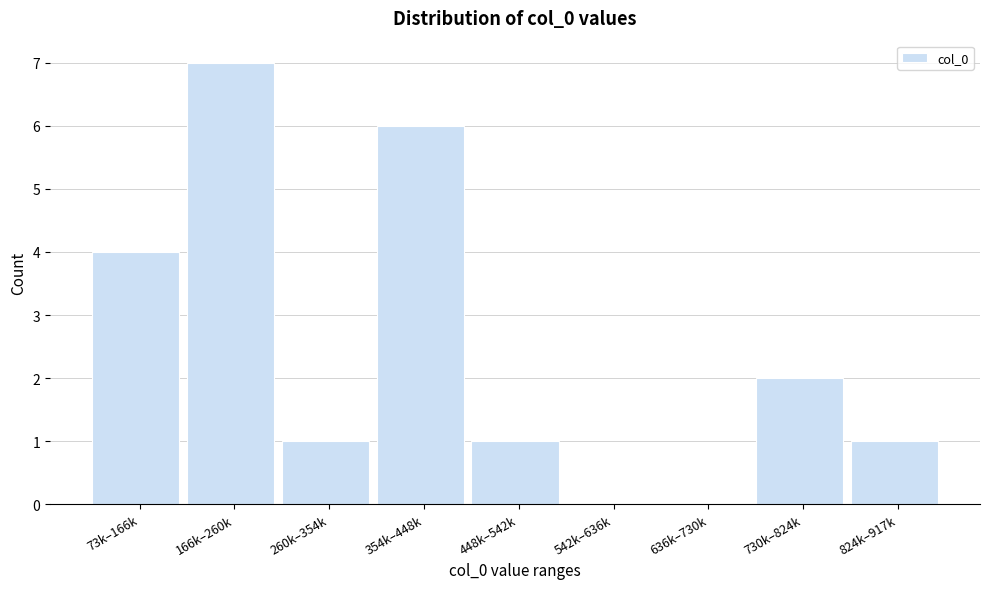

Reading left to right, list all the values displayed in this chart.

73k–166k=4	166k–260k=7	260k–354k=1	354k–448k=6	448k–542k=1	542k–636k=0	636k–730k=0	730k–824k=2	824k–917k=1